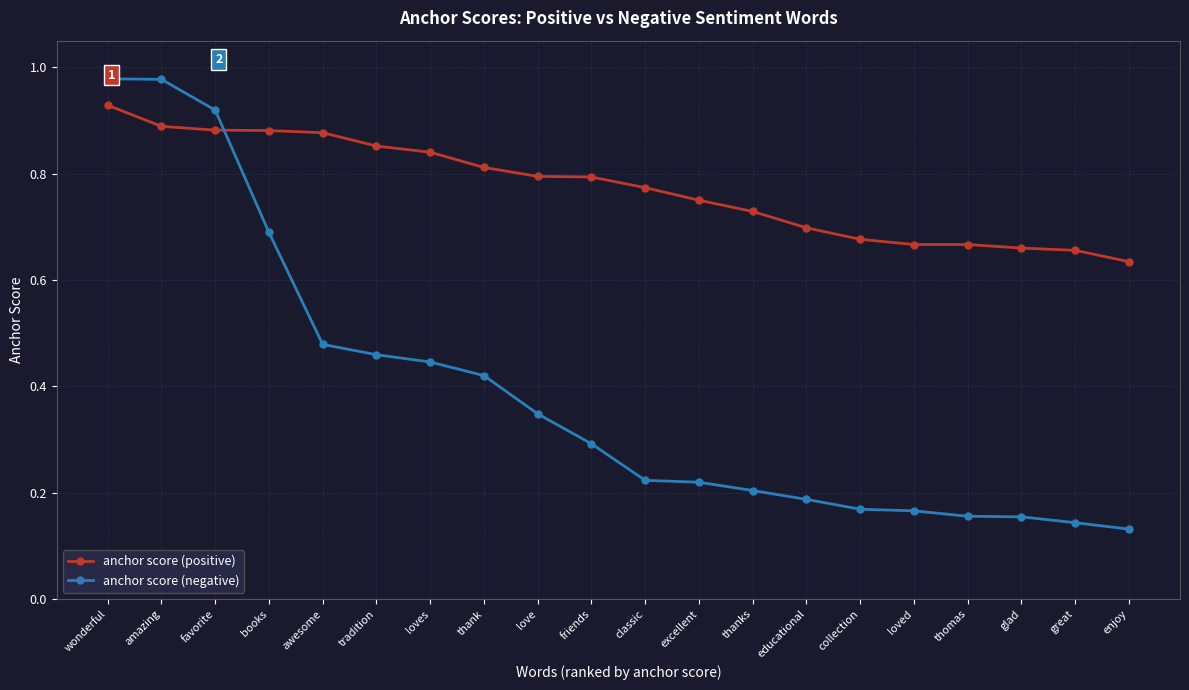

Rank the series by their maximum value, from highest to lowest.

anchor score (negative), anchor score (positive)